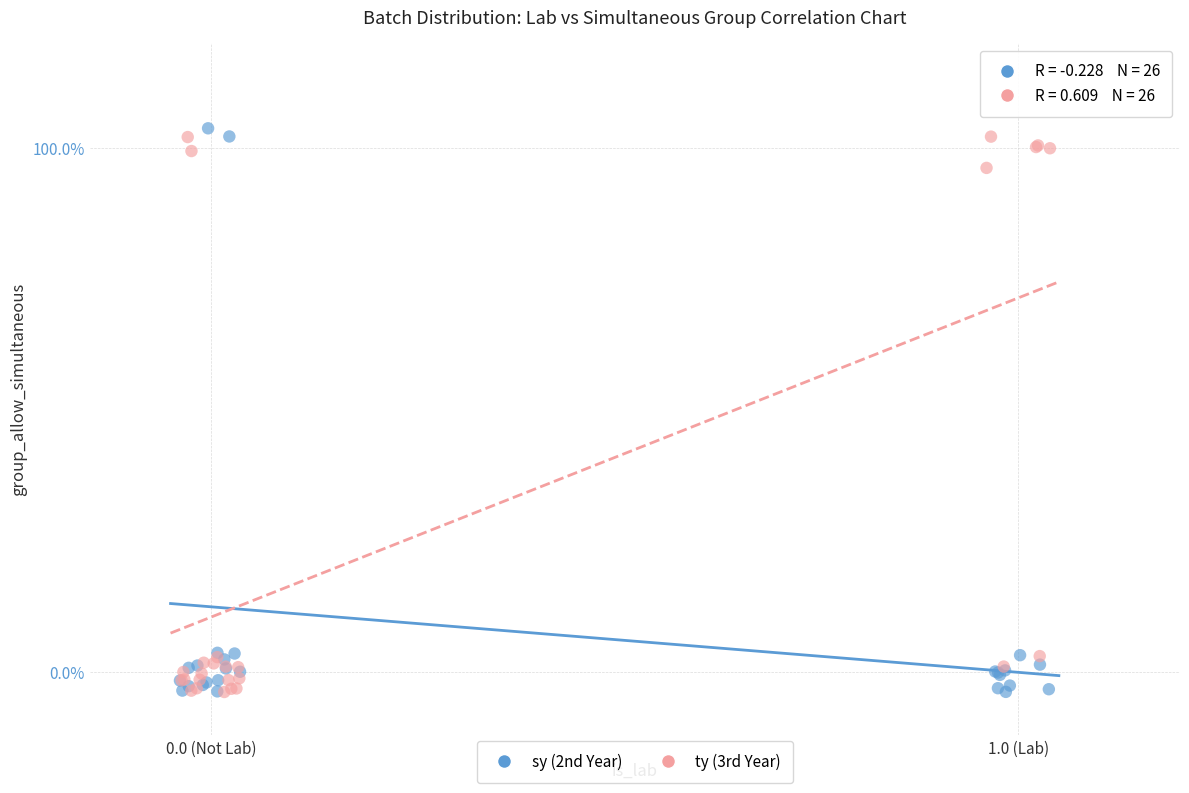

Which series has the largest Y range (max minus min)?

sy (2nd Year)